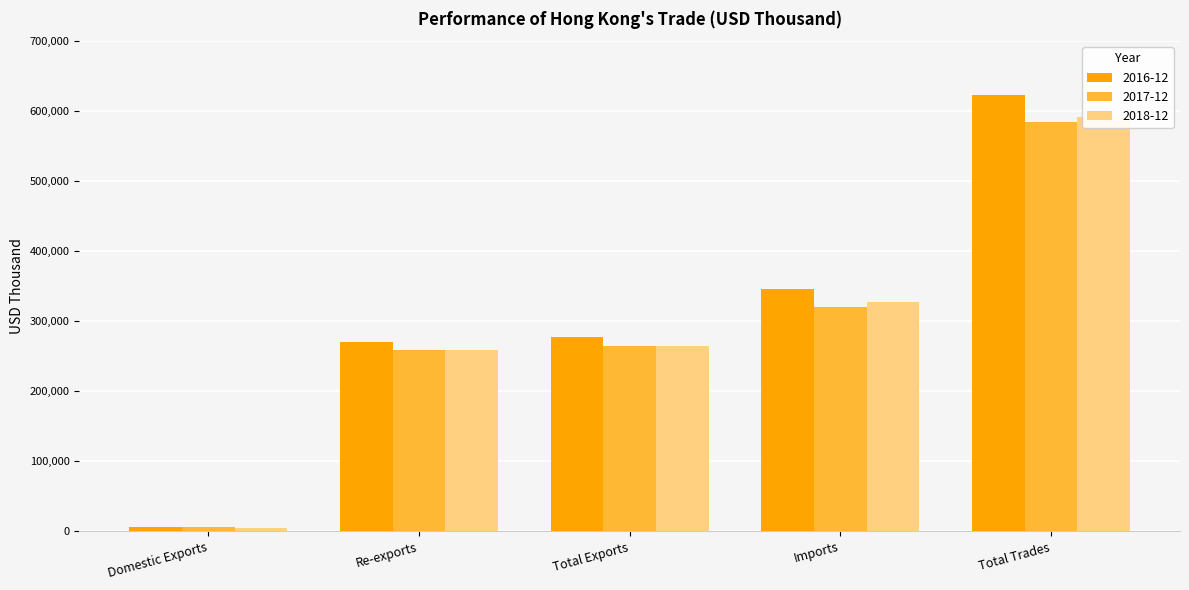

At how many categories does at least one series exceed 184009?

4